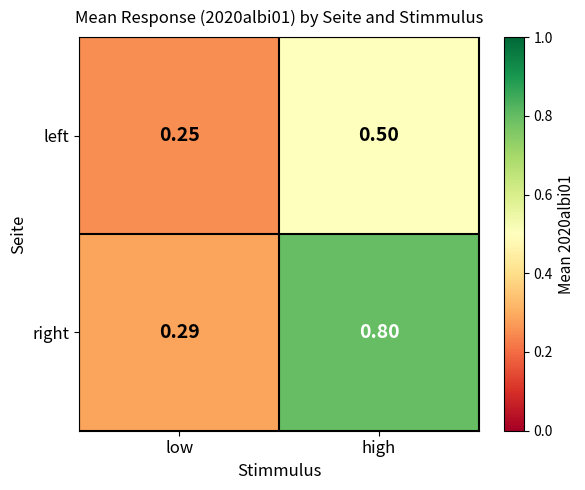

Which series has the largest total across all categories?

right